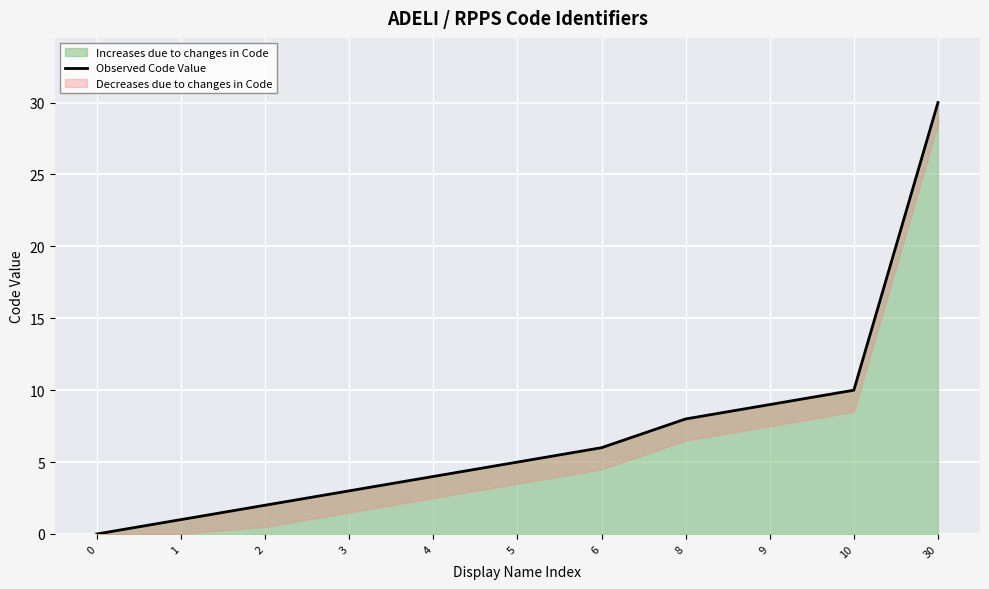

What is the value of the 3rd point from the left?

2